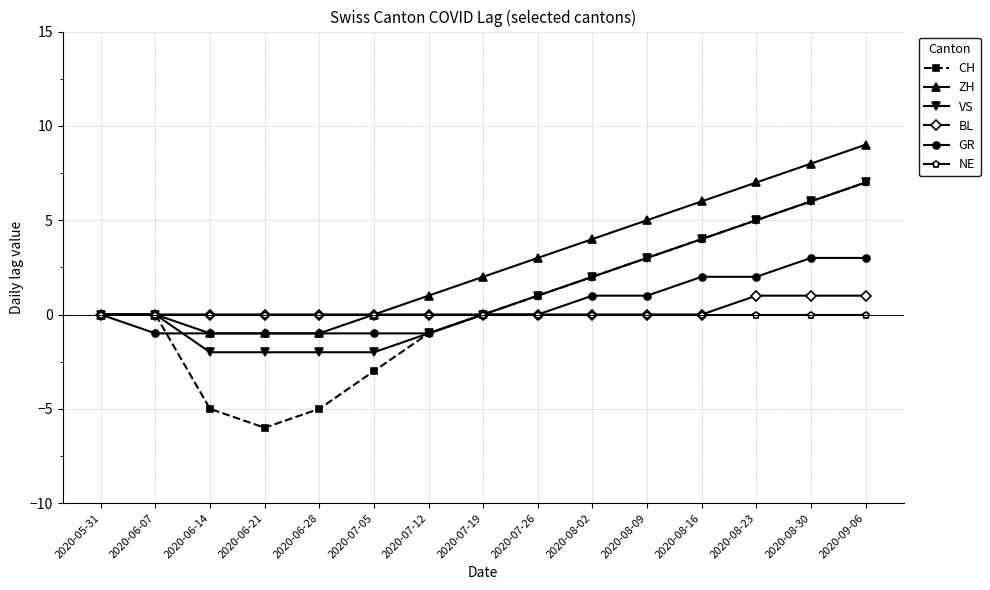

Which category has the lowest value across all series?

2020-06-21